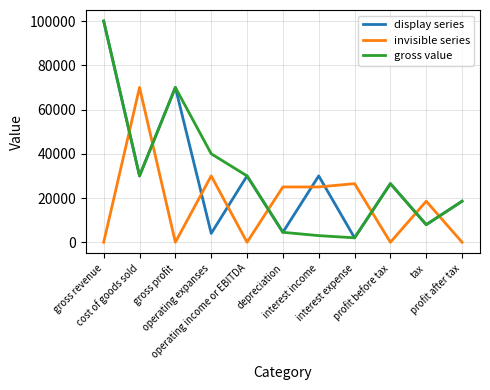

At which category is the sum across all series the highest?

gross revenue